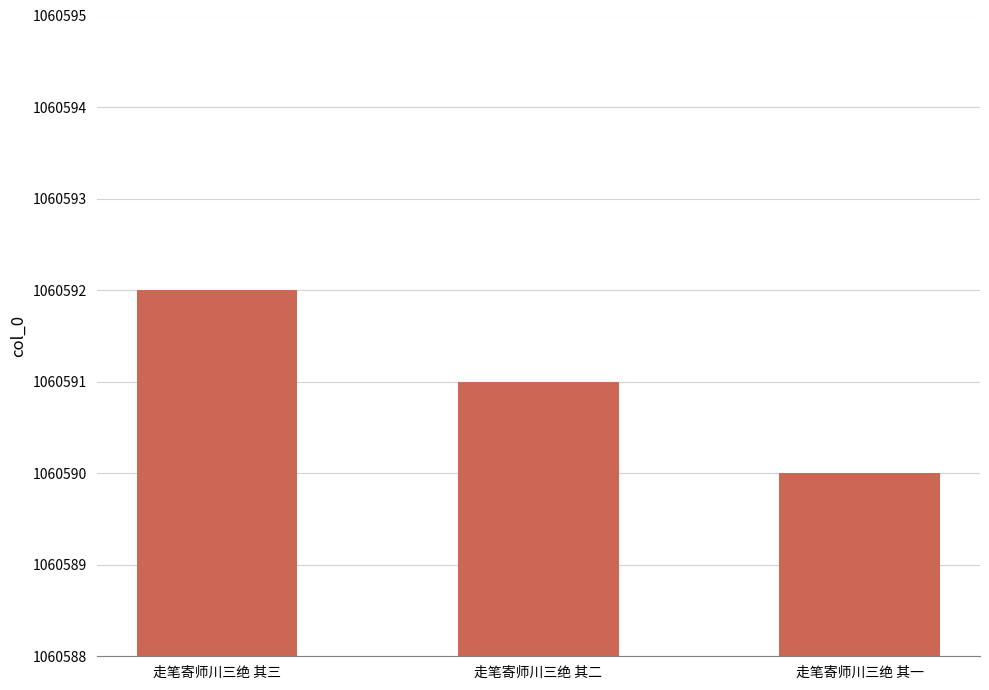

The value at 走笔寄师川三绝 其三 is 1778083. True or false?

False